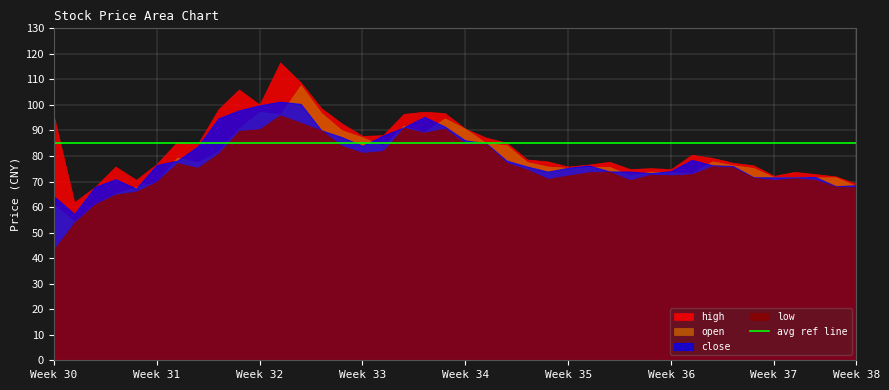

List the series in order of their peak value, lowest first.

low, close, open, high